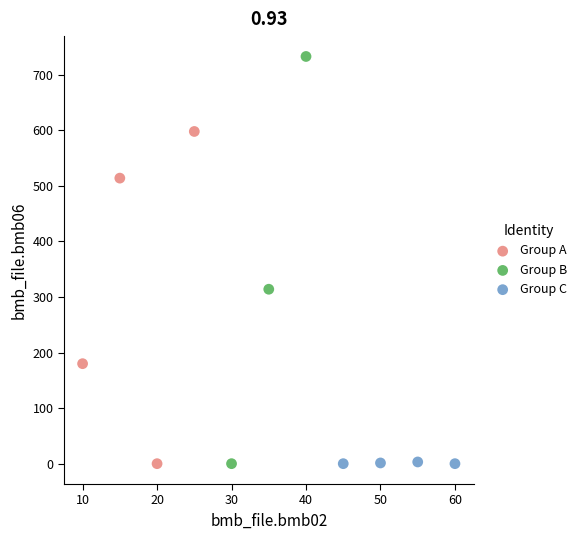

Which series has the widest spread of Y values?

Group B